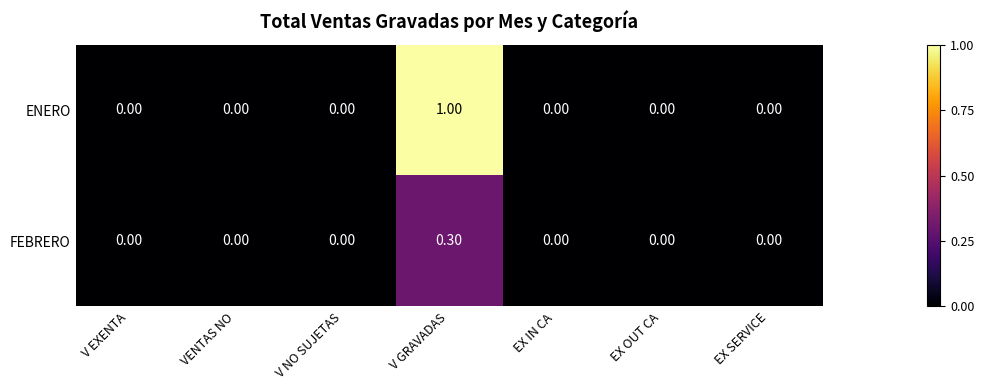

What is the maximum value shown in the chart?

1.0